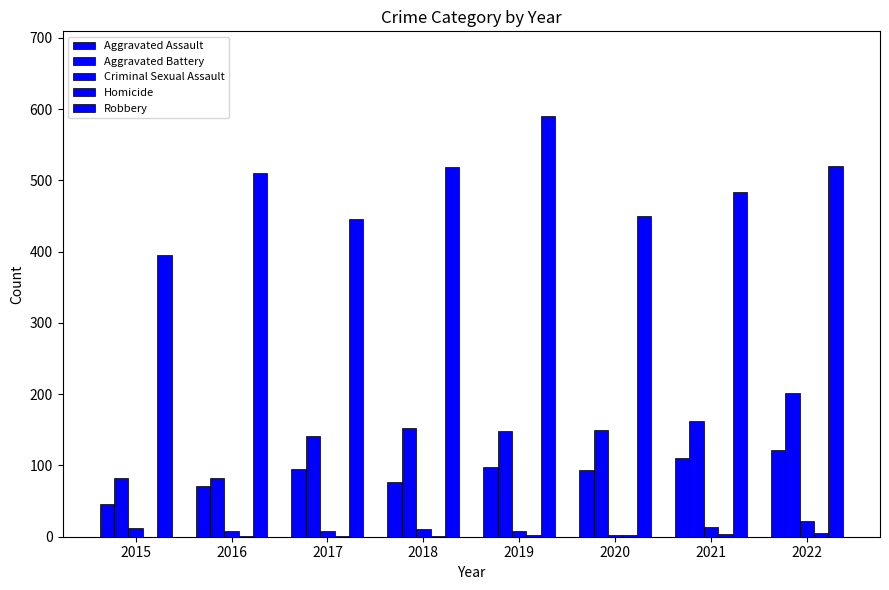

What is the difference between the Homicide values at 2015 and 2022?

5